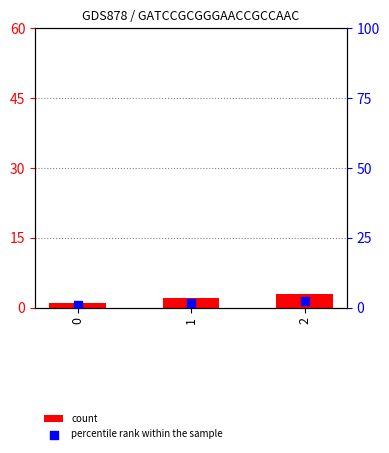

Which series has the widest spread of Y values?

count